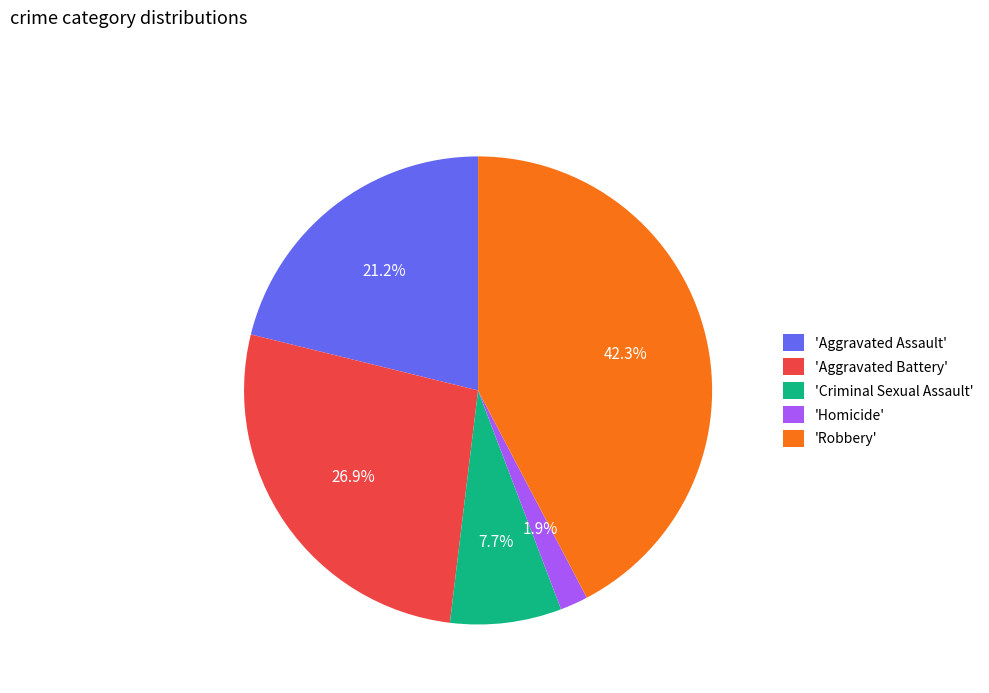

Between 'Criminal Sexual Assault' and 'Homicide', which is larger?

'Criminal Sexual Assault'